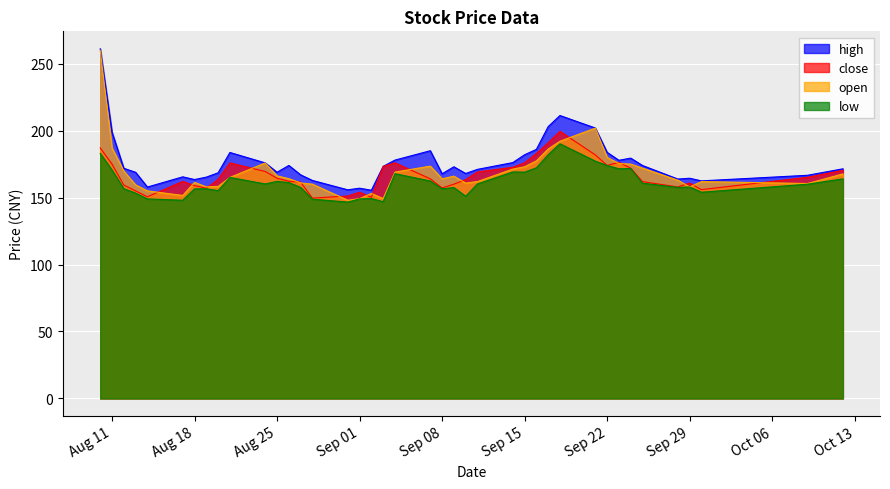

What are all the series names shown in the legend?

high, close, open, low